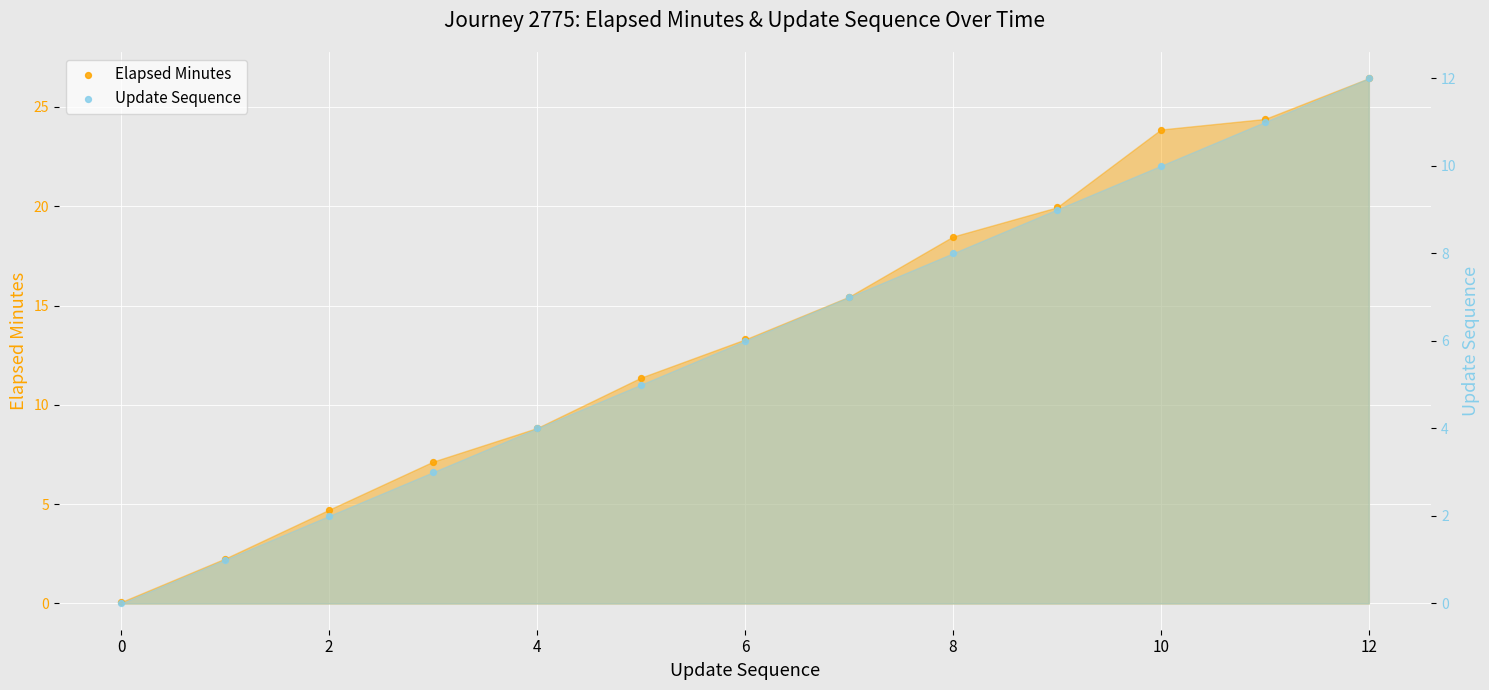

Which series has the widest spread of Y values?

Elapsed Minutes